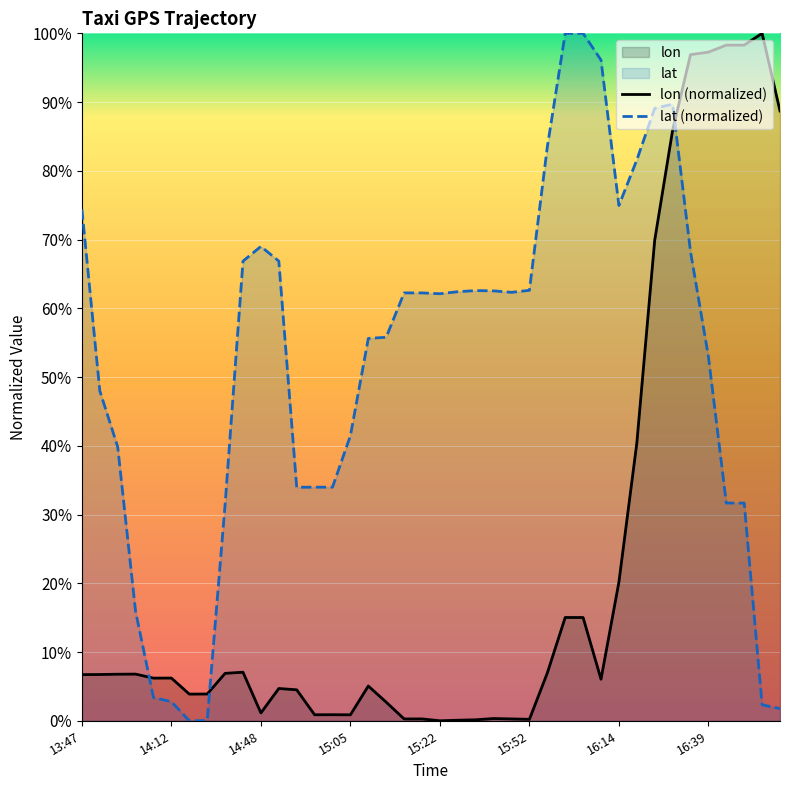

At which label is lon closest to 0?

15:22